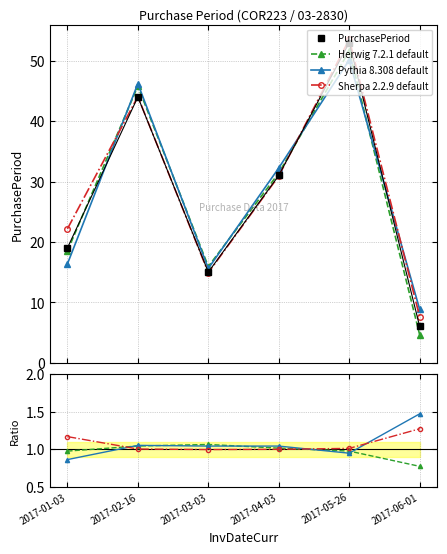

What is the average value?

28